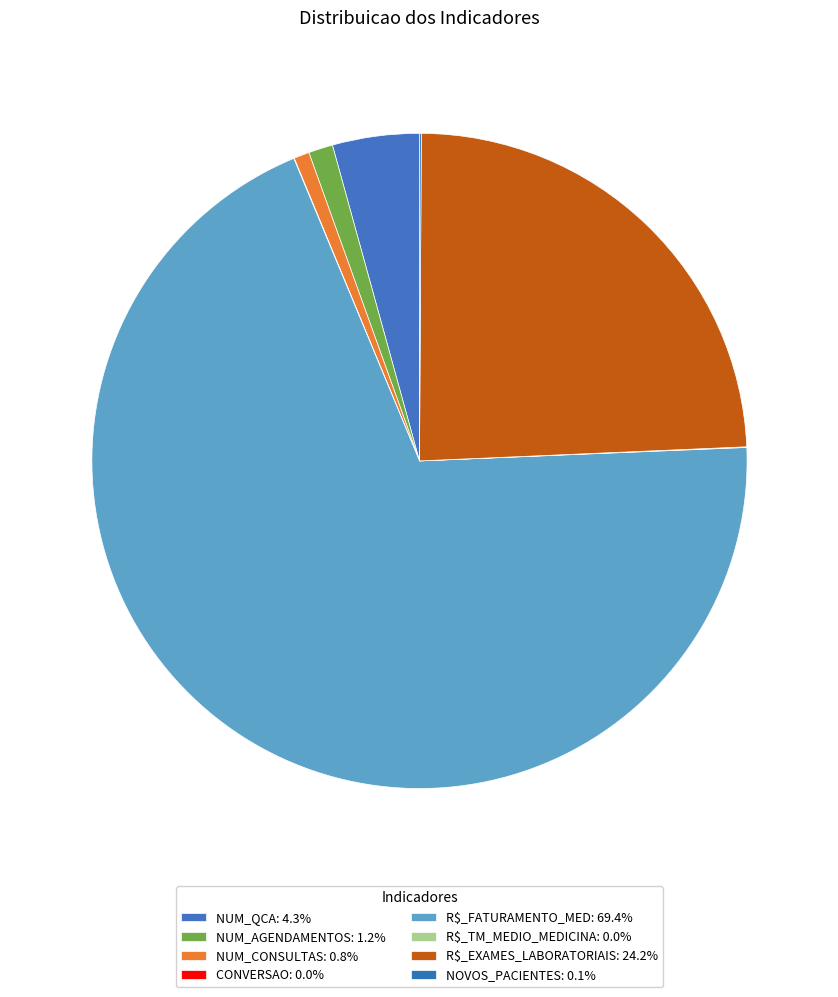

To the nearest percent, what is the difference between the largest and smallest slice percentages?

69%